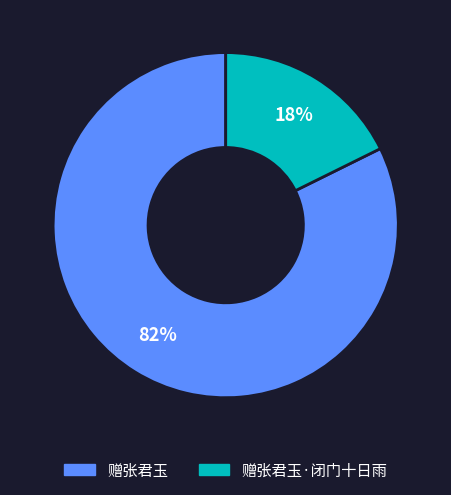

Is there a majority slice in this chart?

Yes